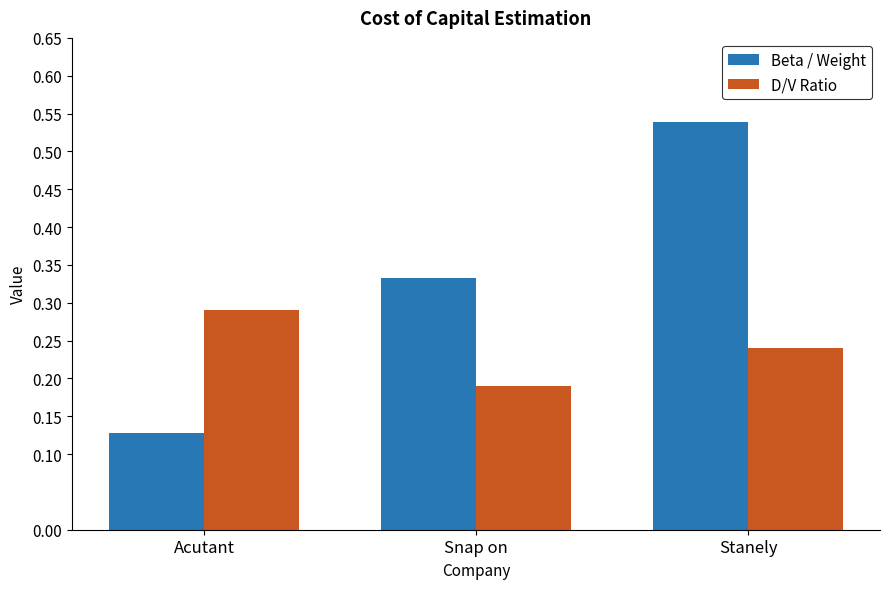

What is the label of the 3rd bar from the left?

Stanely